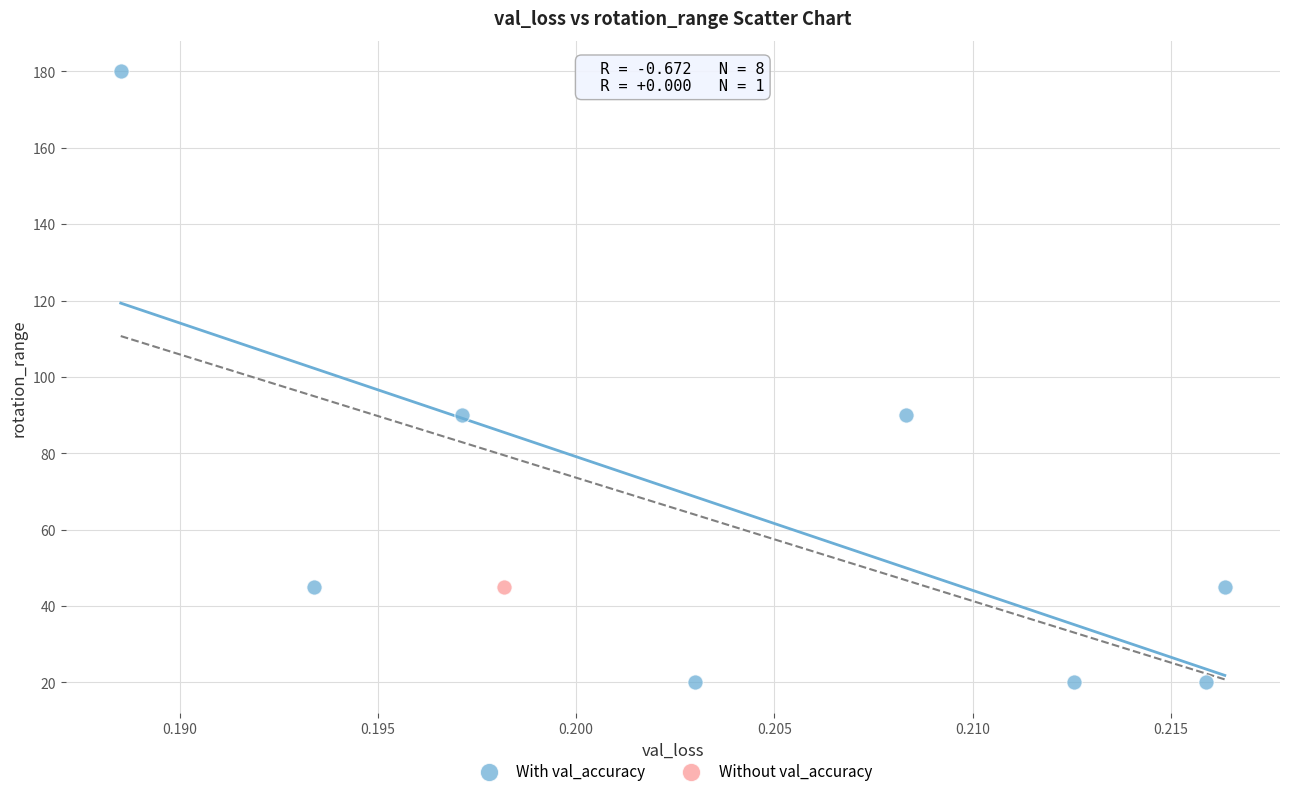

What are all the series names shown in the legend?

With val_accuracy, Without val_accuracy